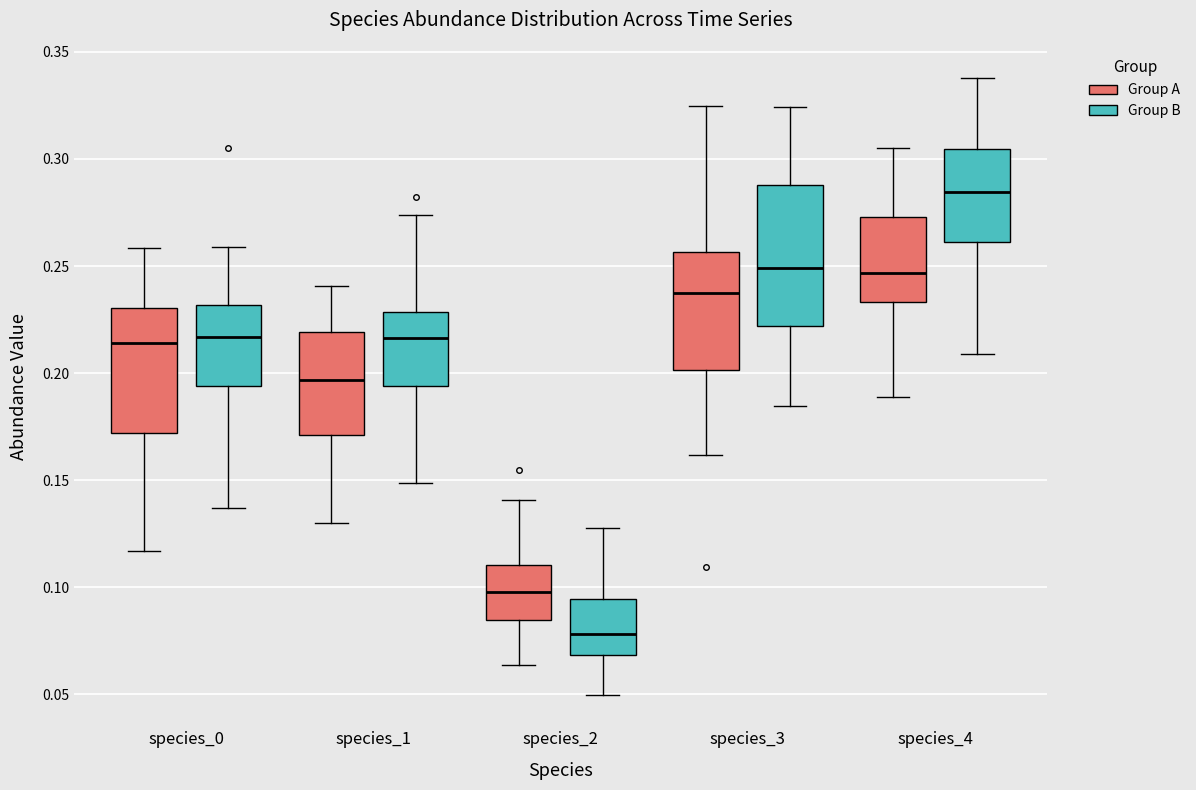

Which box has the lowest median line?

species_2 (Group B)